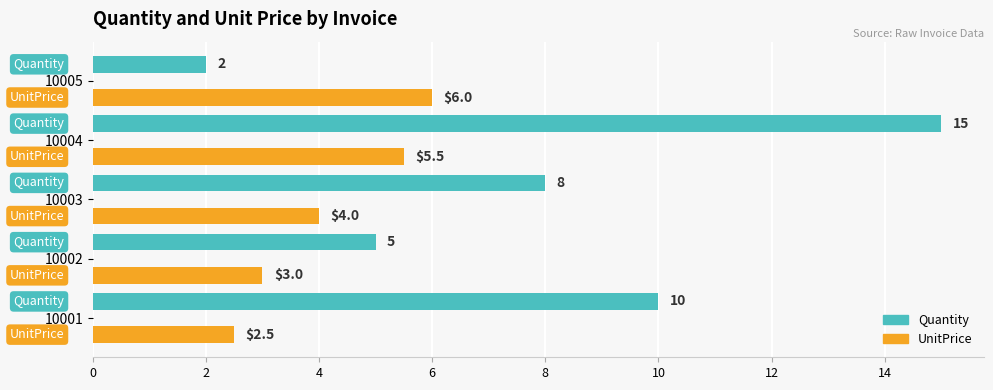

What is the sum of all UnitPrice values?

21.0